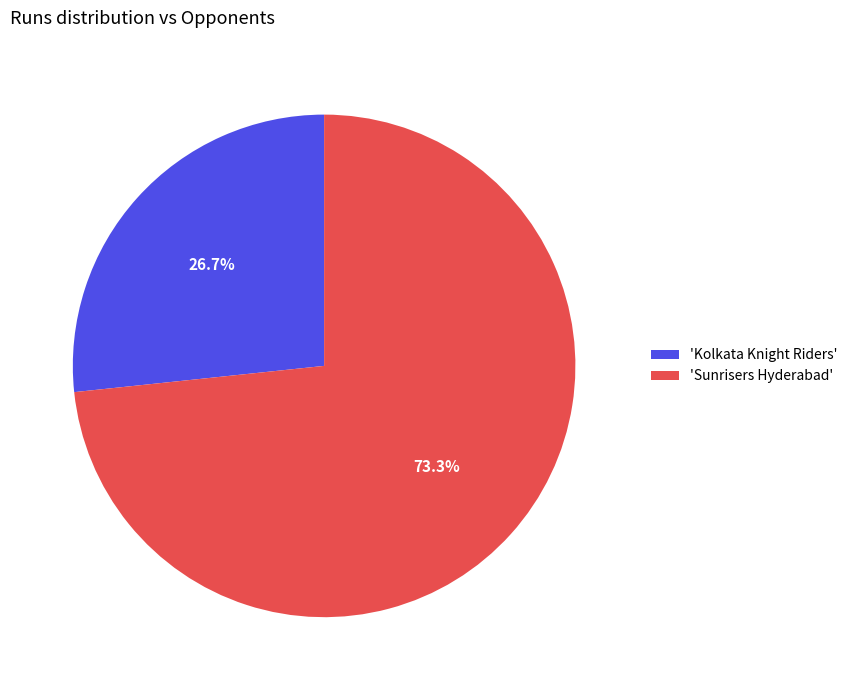

Rank the categories by value from highest to lowest.

'Sunrisers Hyderabad', 'Kolkata Knight Riders'